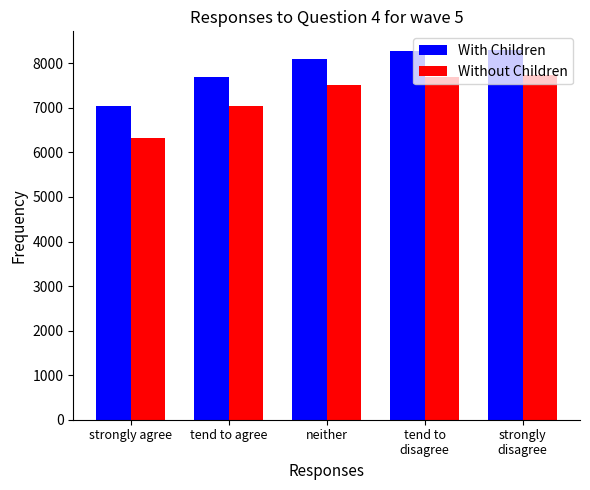

Which series has the largest range (max minus min)?

Without Children